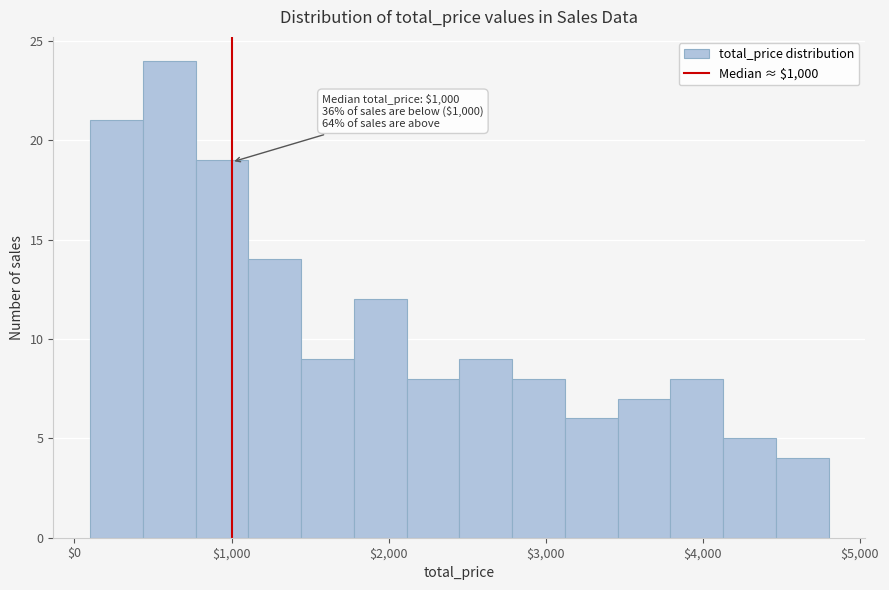

Read against the x-axis, roughly where is the centre of the tallest bar?

600